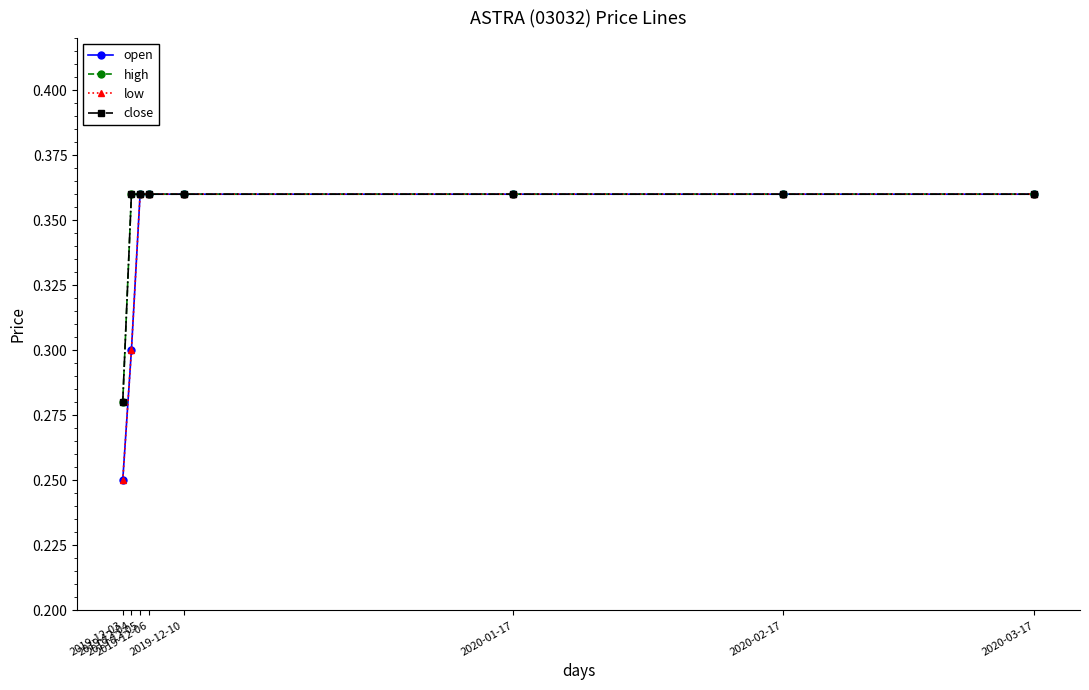

How many low values are between 0 and 1?

8